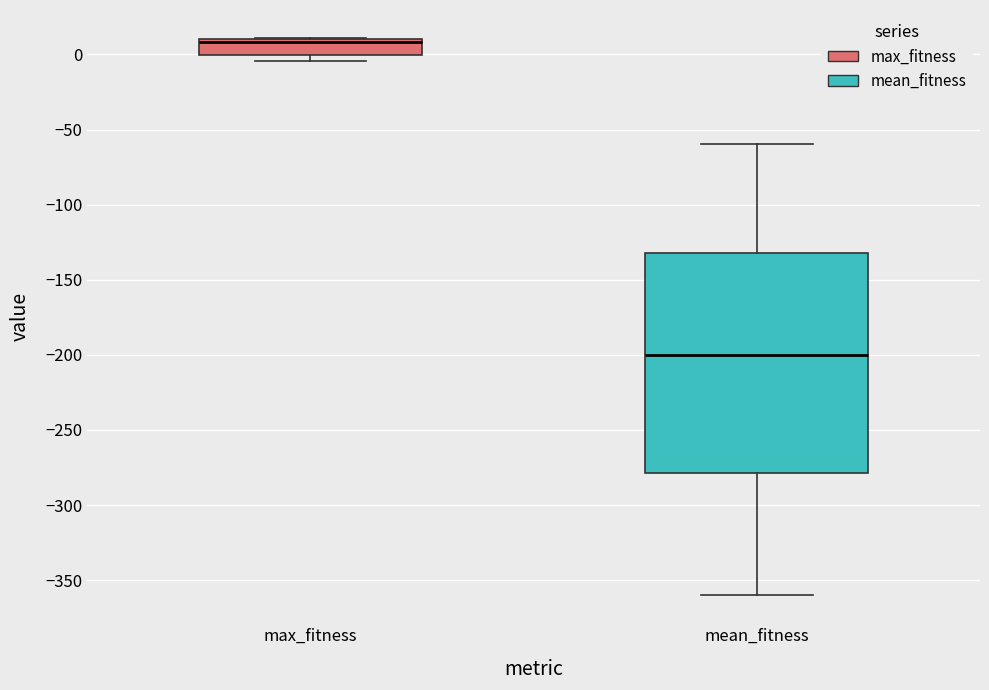

Reading left to right, read every box against the y-axis: the position of its median line, the range the box covers, and the ends of its whiskers. The values are not printed on the chart, so give them approximately, as read against the axis.

max_fitness: median 10 (just below the box's upper edge), box 0 to 10, whiskers -5 to 10
mean_fitness: median -200, box -280 to -130, whiskers -360 to -60